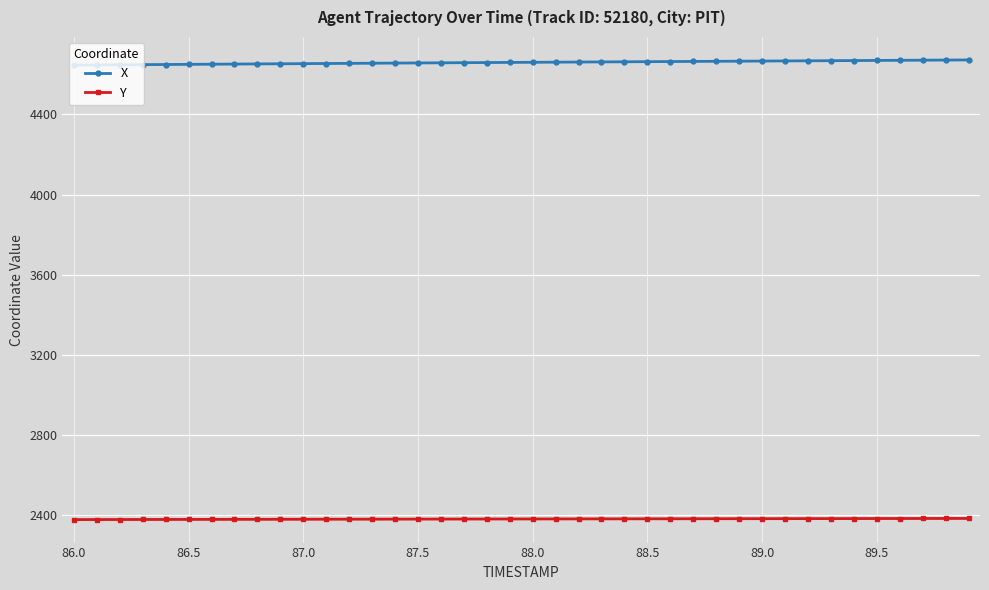

What is the value of the X point at the 21st from the left?

4659.8